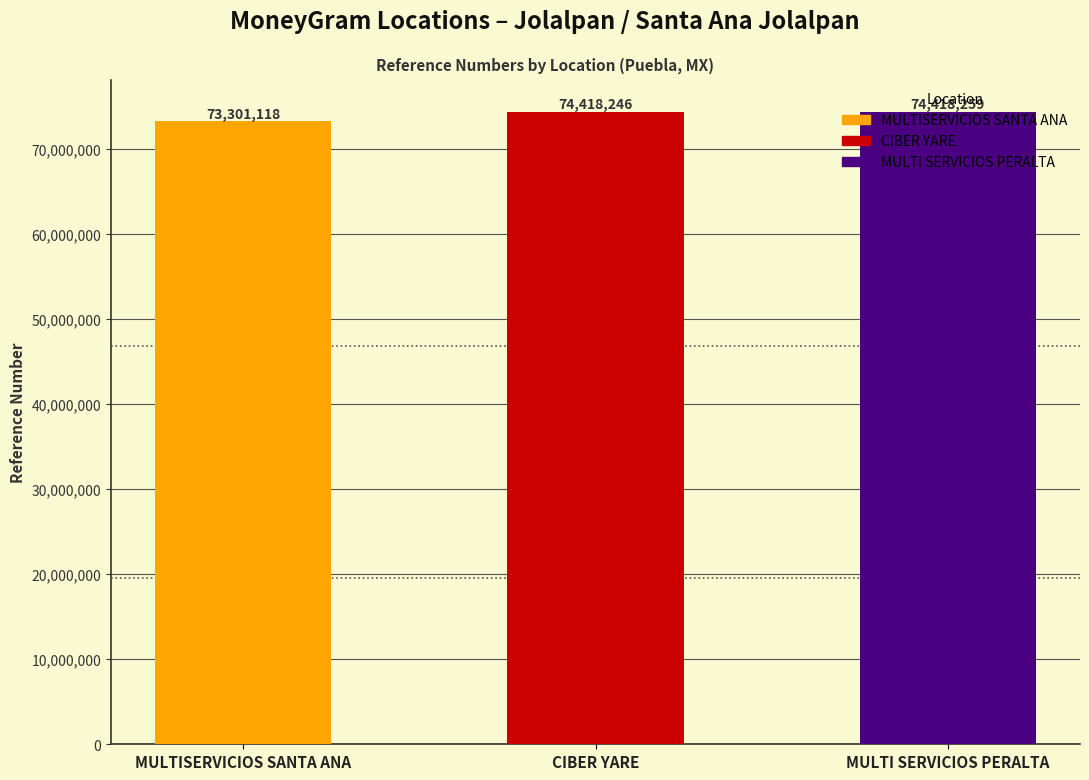

What is the difference between the maximum and minimum values?

1117141